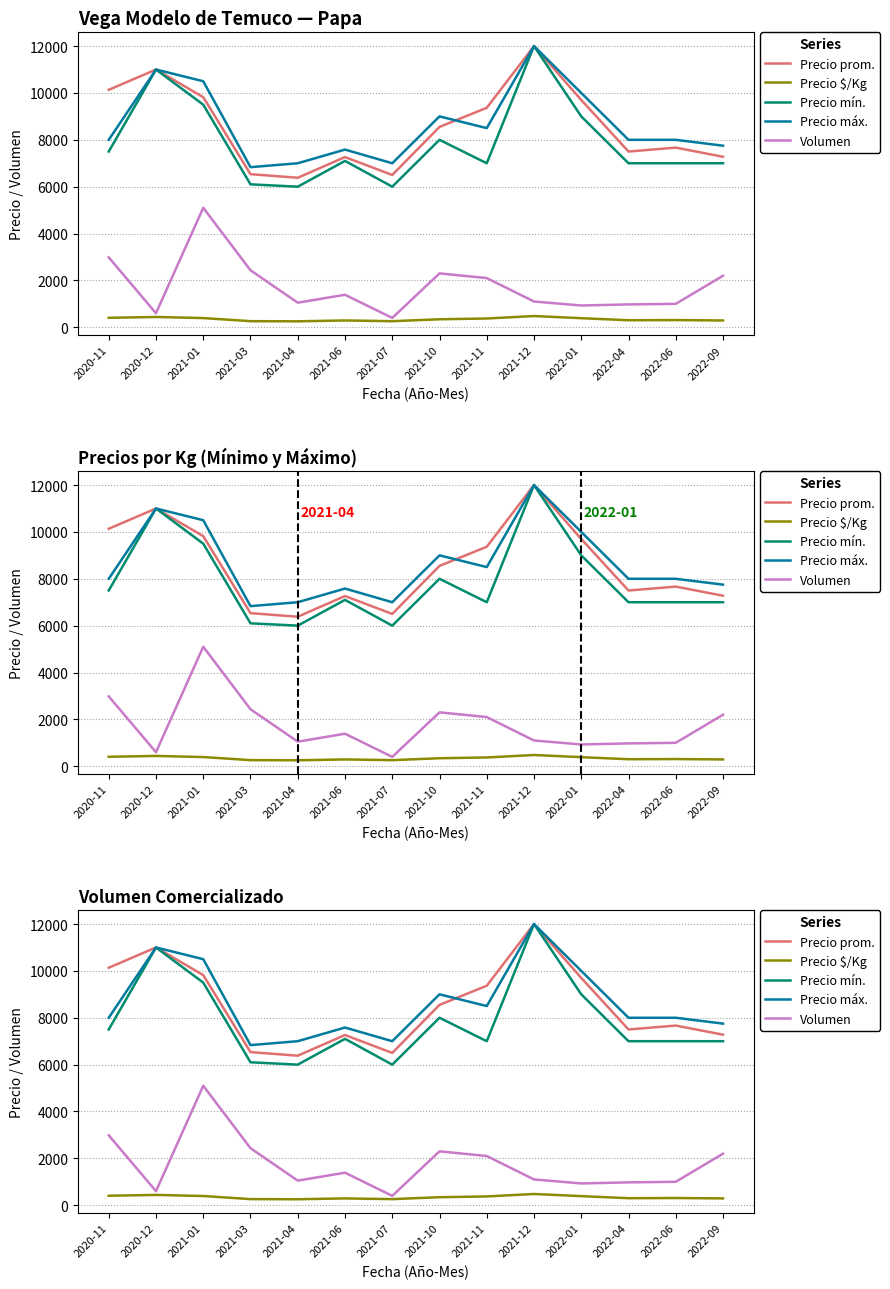

How many values in the Precio mín. series exceed 7100?

6